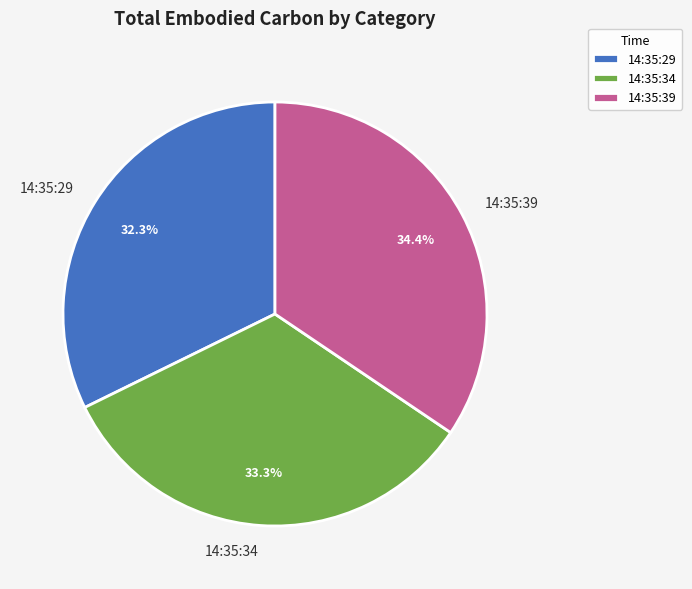

True or false: 14:35:29 accounts for 32% of the total.

True